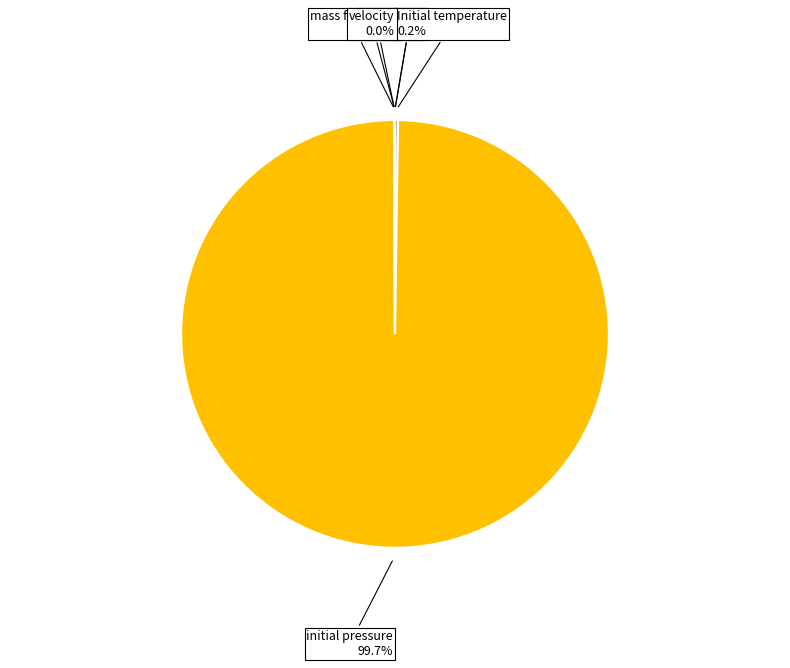

Which category has the biggest portion of the pie?

initial pressure